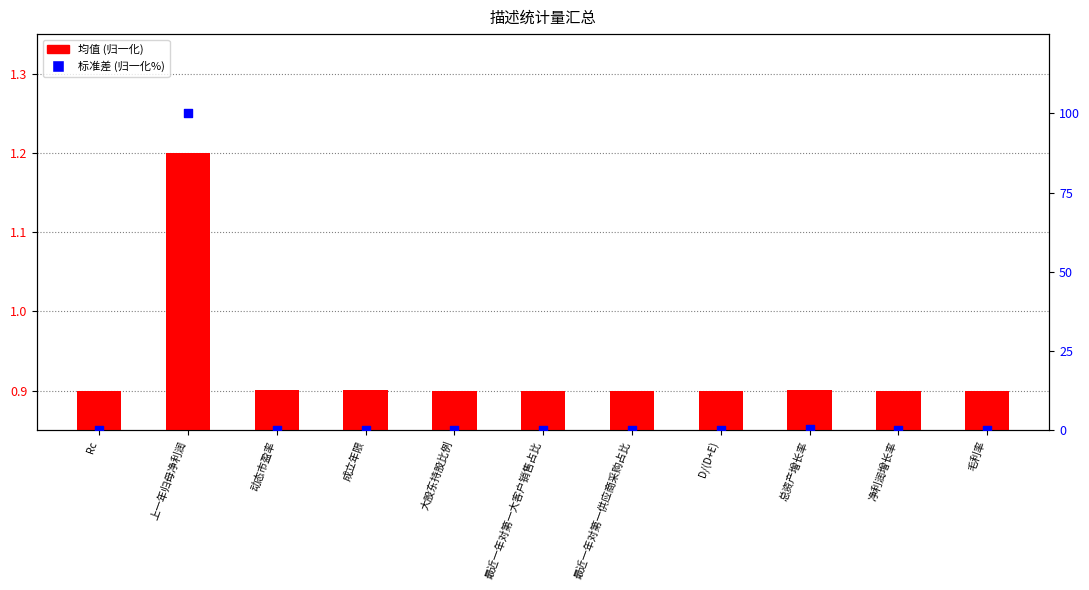

What is the total value across all series at D/(D+E)?

0.9